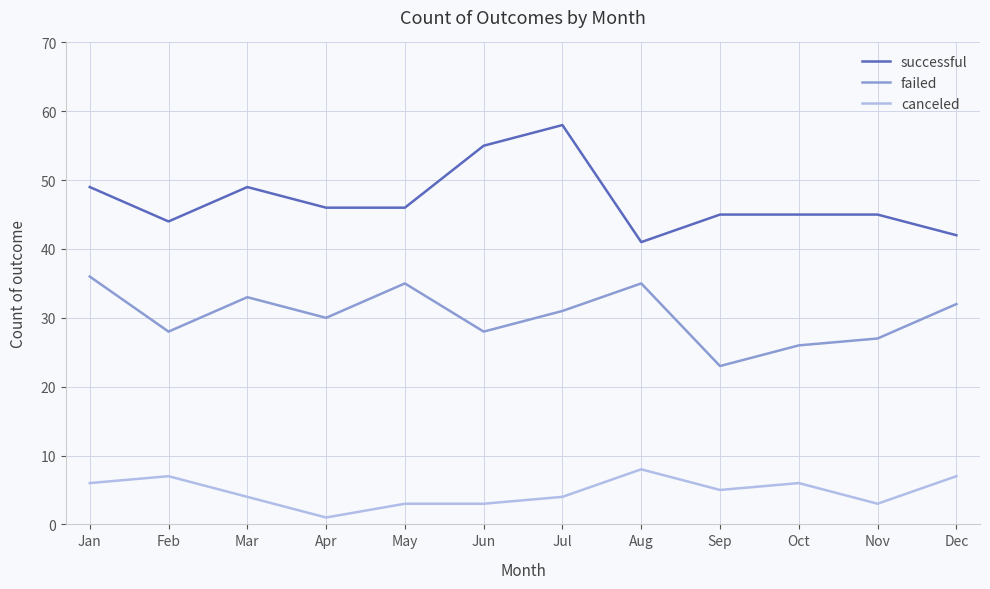

Reading left to right, transcribe all the data shown in this chart.

successful: Jan=49	Feb=44	Mar=49	Apr=46	May=46	Jun=55	Jul=58	Aug=41	Sep=45	Oct=45	Nov=45	Dec=42
failed: Jan=36	Feb=28	Mar=33	Apr=30	May=35	Jun=28	Jul=31	Aug=35	Sep=23	Oct=26	Nov=27	Dec=32
canceled: Jan=6	Feb=7	Mar=4	Apr=1	May=3	Jun=3	Jul=4	Aug=8	Sep=5	Oct=6	Nov=3	Dec=7